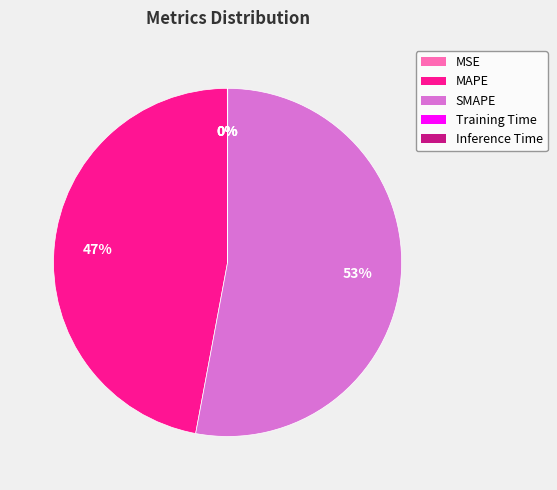

Which slice represents more than half of the pie?

SMAPE